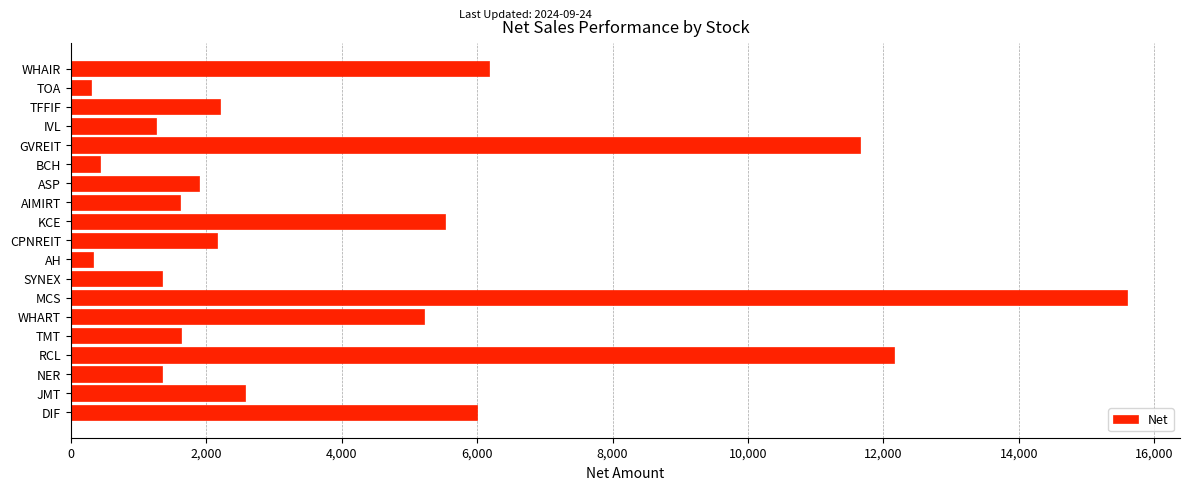

What value does the data have at GVREIT?

11660.2